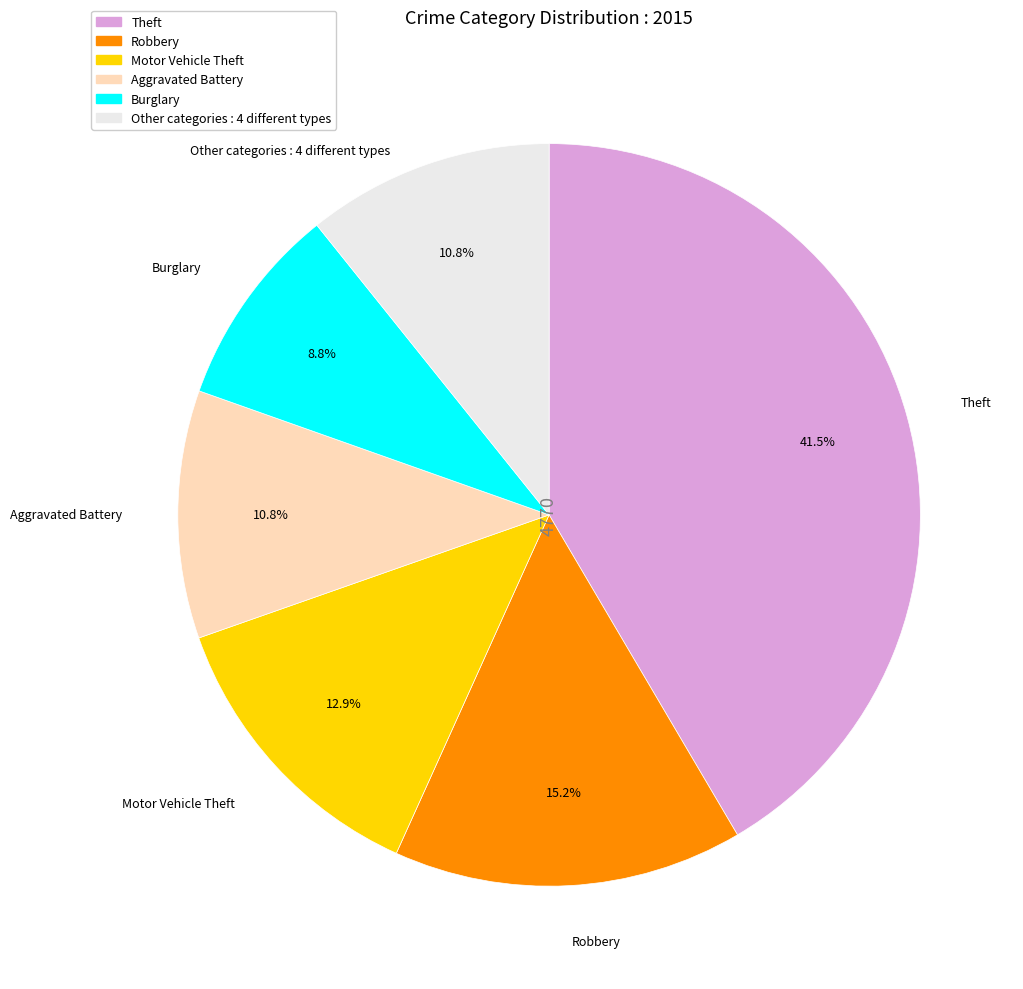

Is there a majority slice in this chart?

No